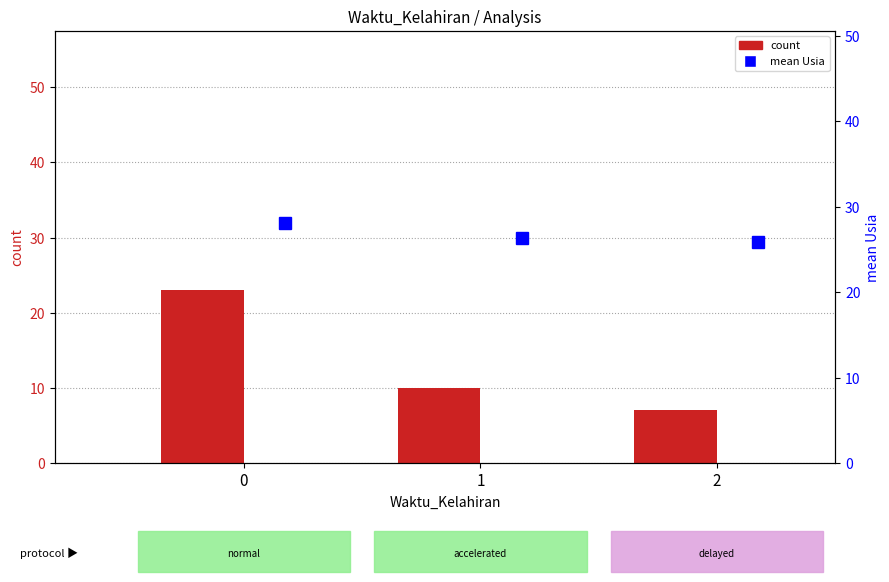

The value of mean Usia at 1 is 9.0. True or false?

False